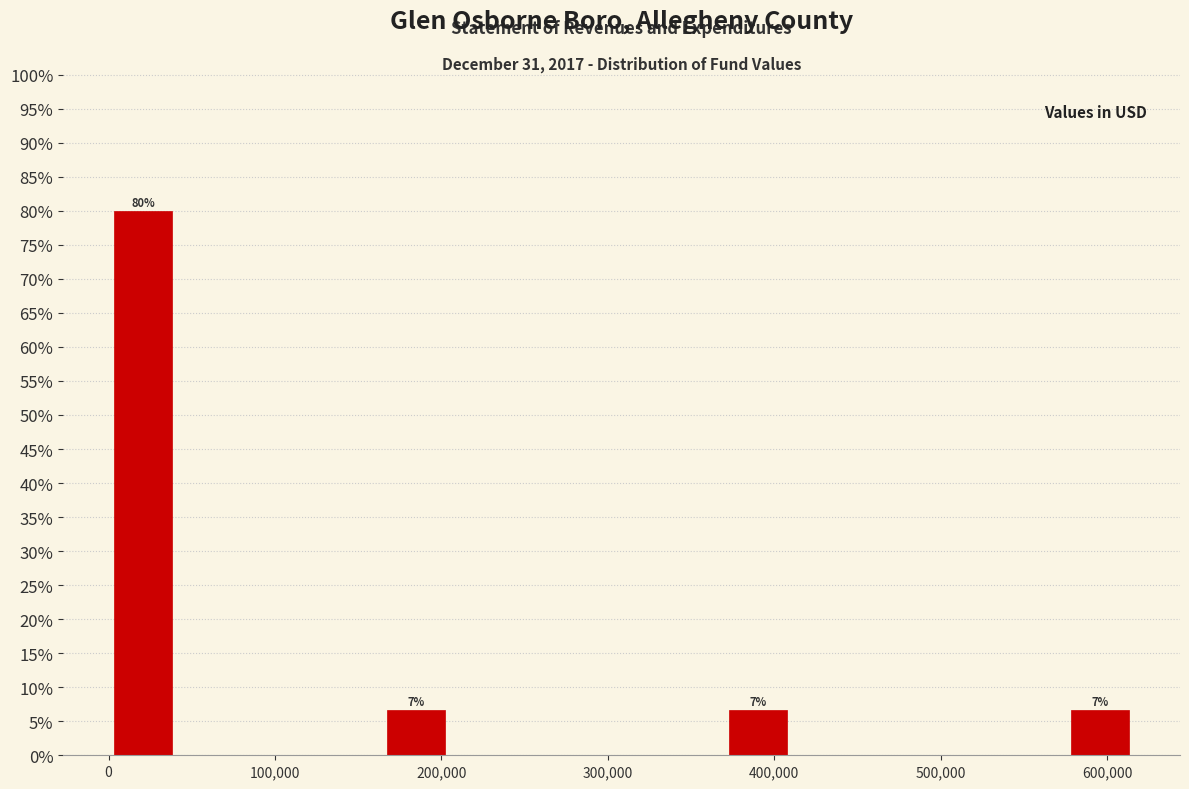

Which range on the x-axis has the tallest bar?

0 to 40000